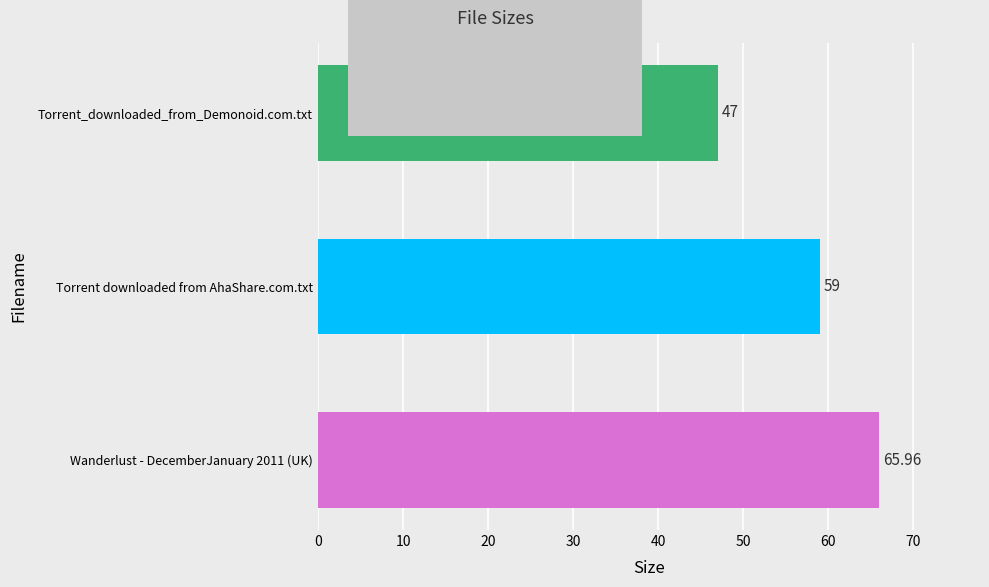

Which label corresponds to the smallest value in the chart?

Torrent_downloaded_from_Demonoid.com.txt